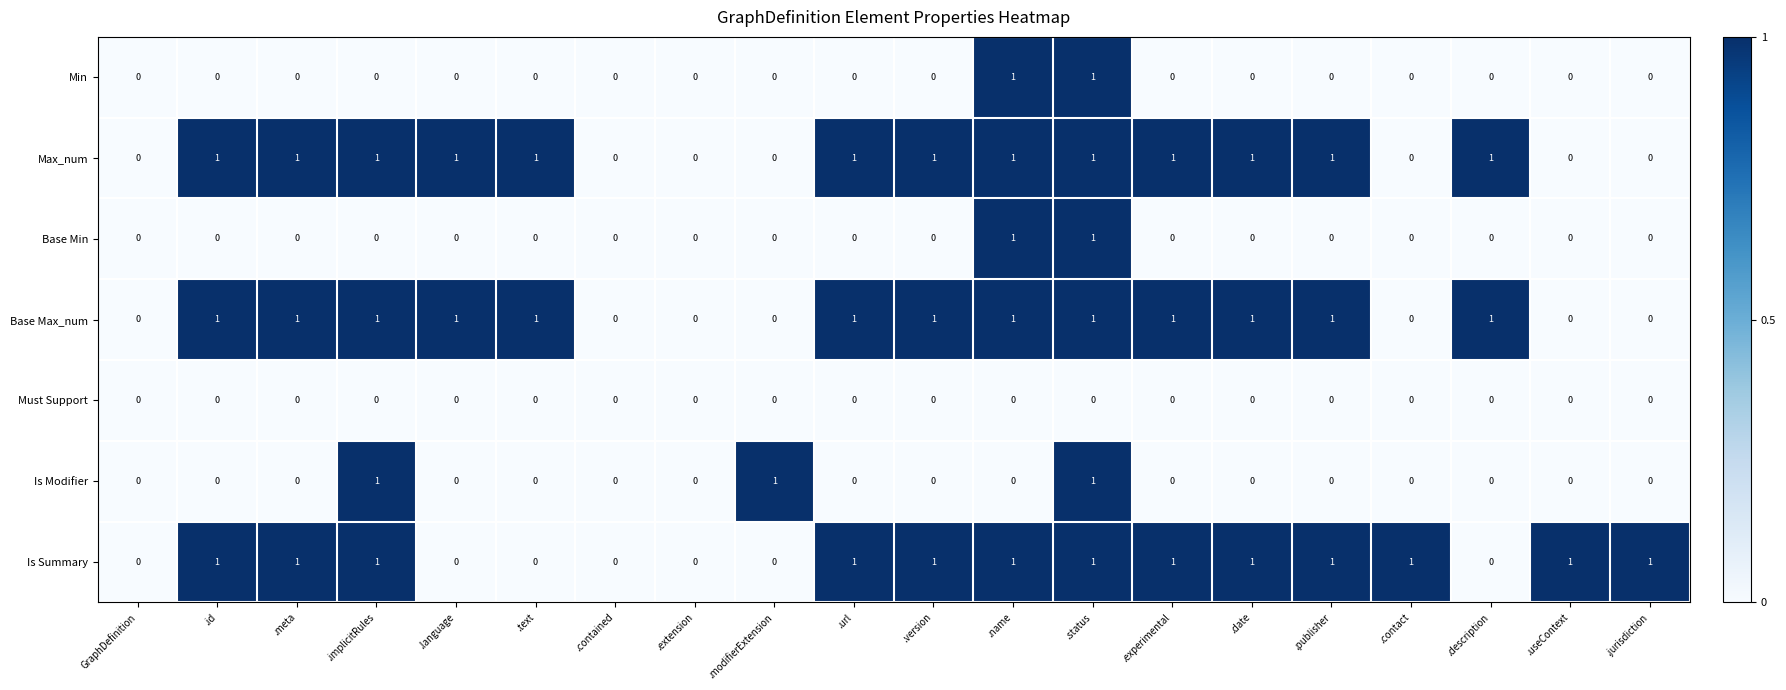

The Max_num series shows 0 at .extension. True or false?

True